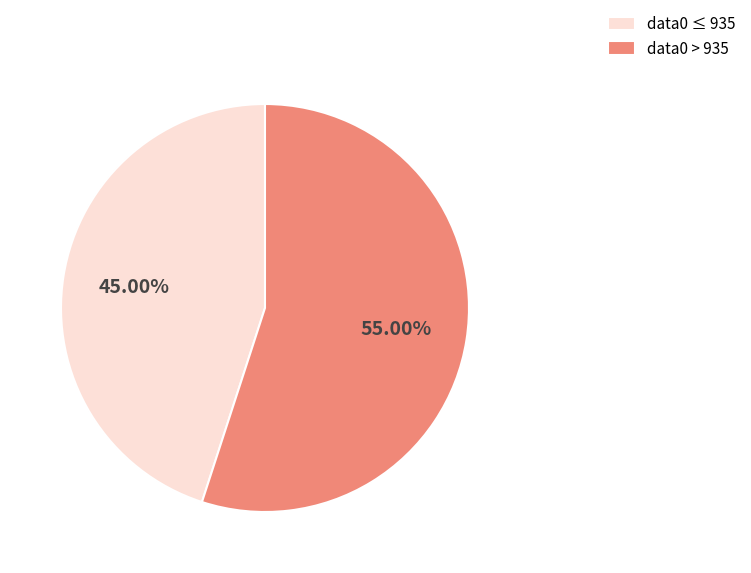

To the nearest percent, what is the average slice percentage?

50%